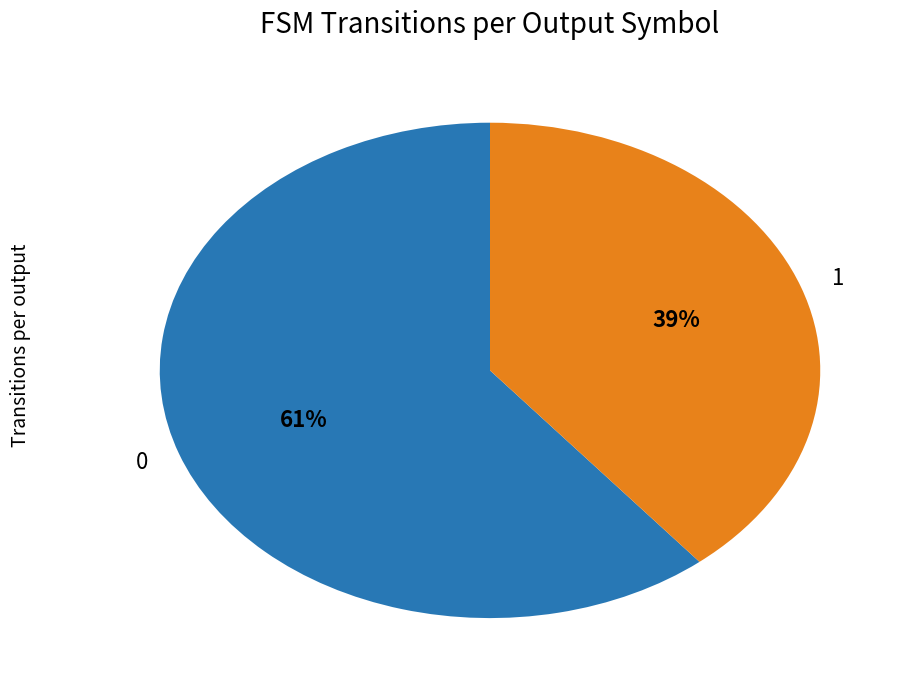

Is there a majority slice in this chart?

Yes